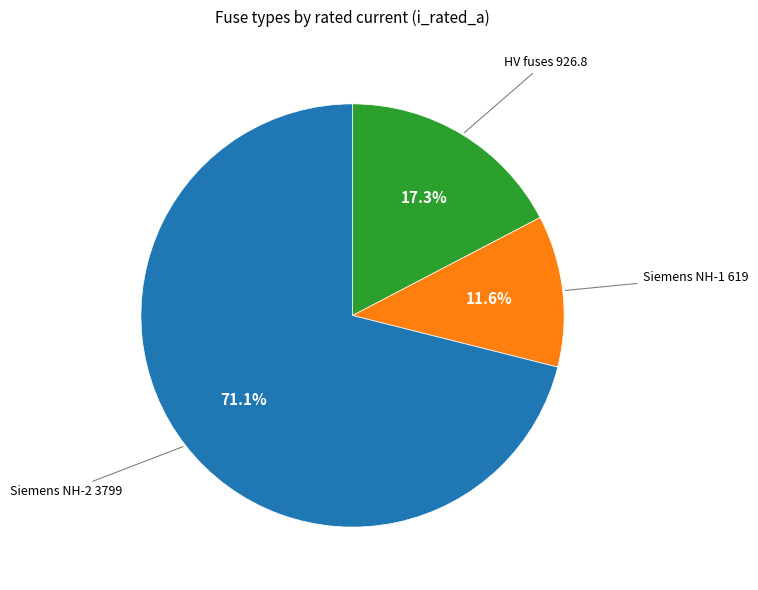

What percentage do Siemens NH-2 and HV fuses together represent?

88.4%